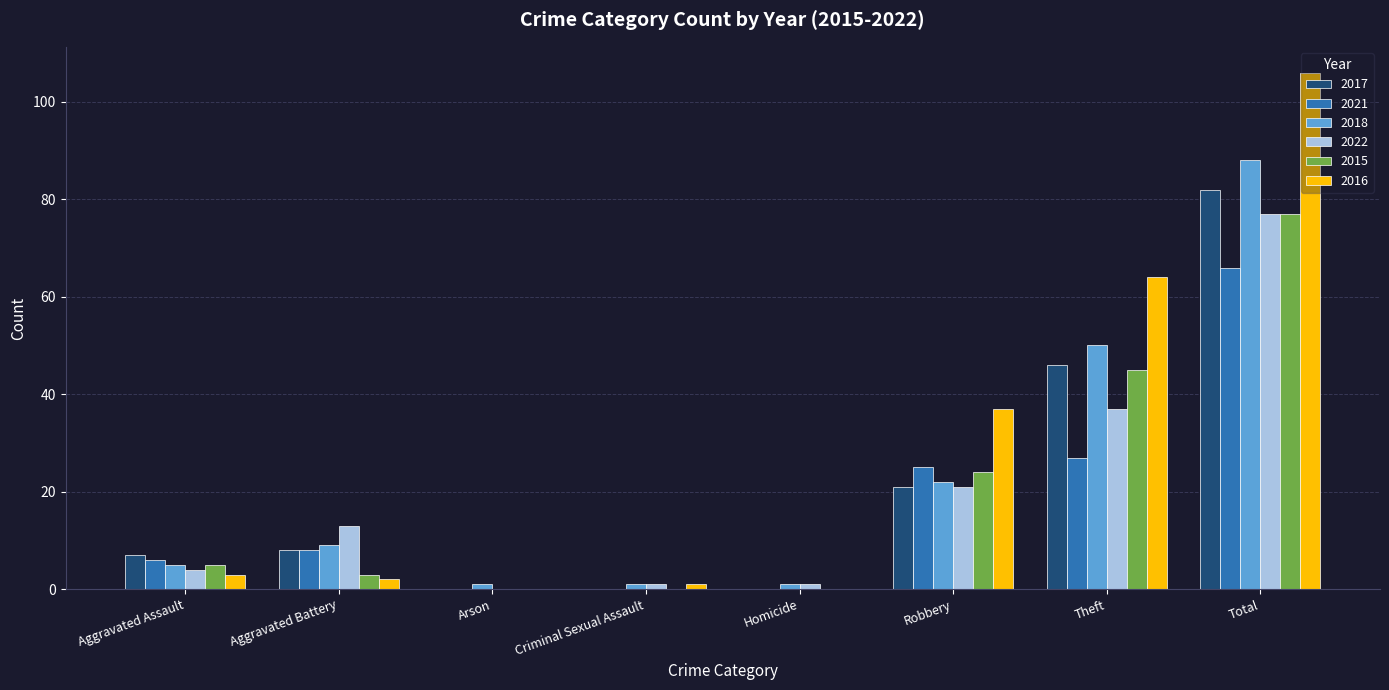

At which category is the sum across all series the highest?

Total